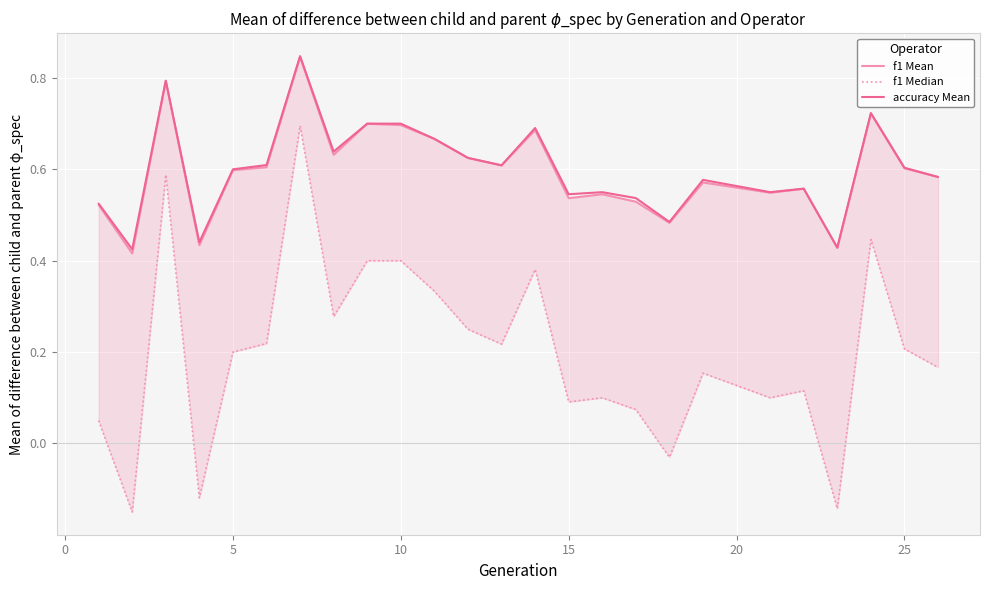

Which series has the largest total across all categories?

accuracy Mean